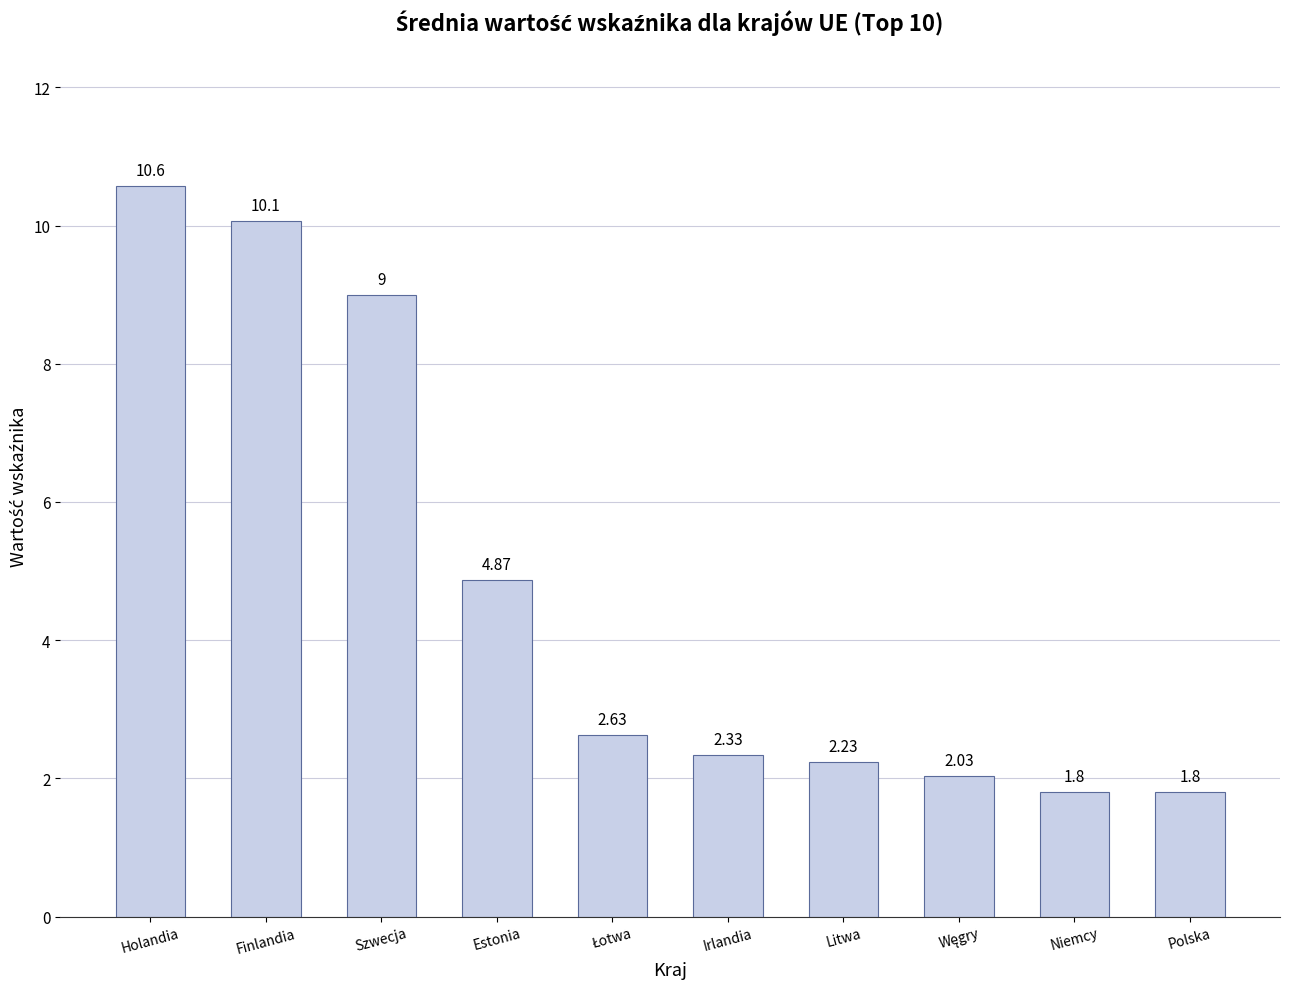

Which has a higher value, Finlandia or Litwa?

Finlandia